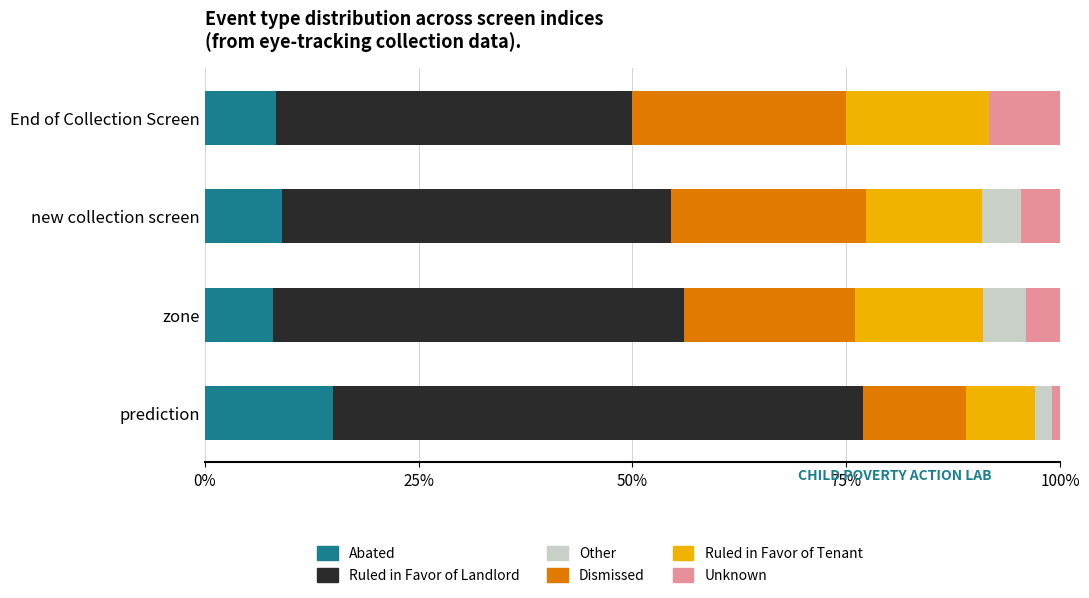

Read the Abated value at new collection screen.

9.1